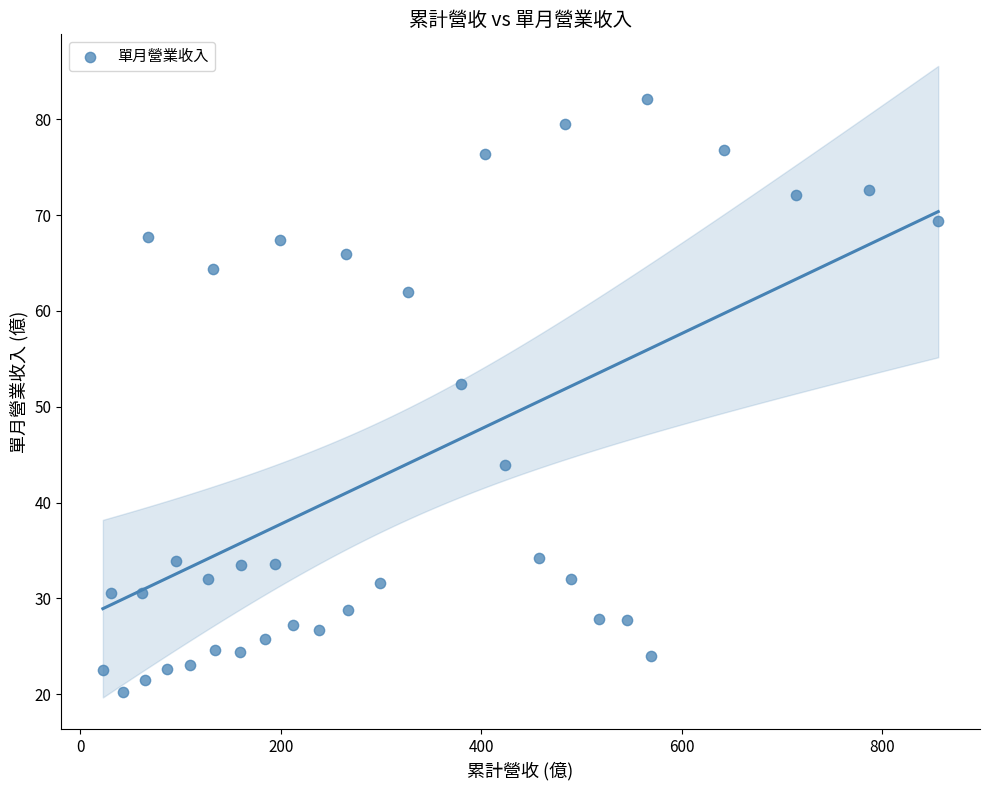

What Y value in the scatter plot is closest to 51?

52.4